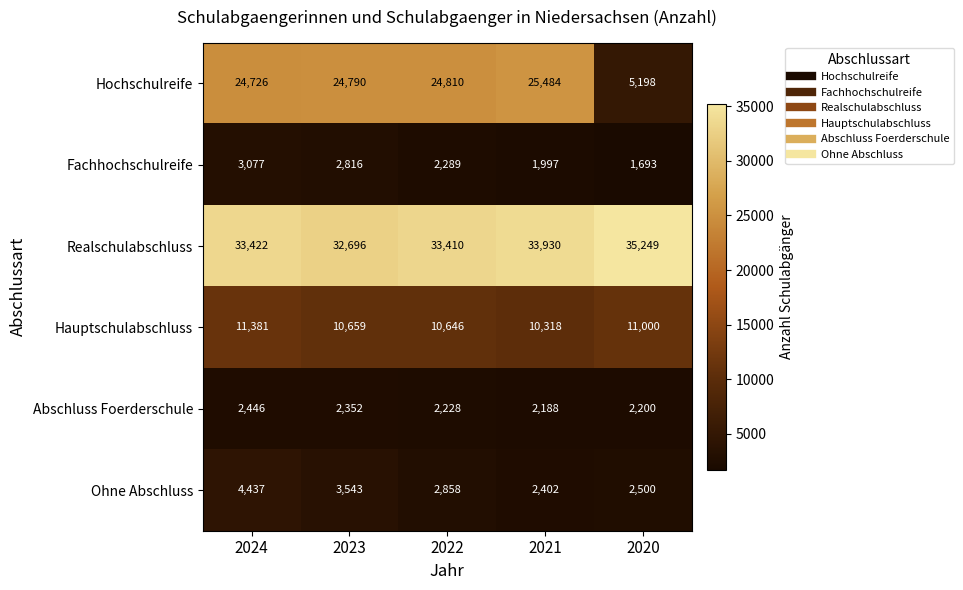

Which series has the widest spread of values?

Hochschulreife